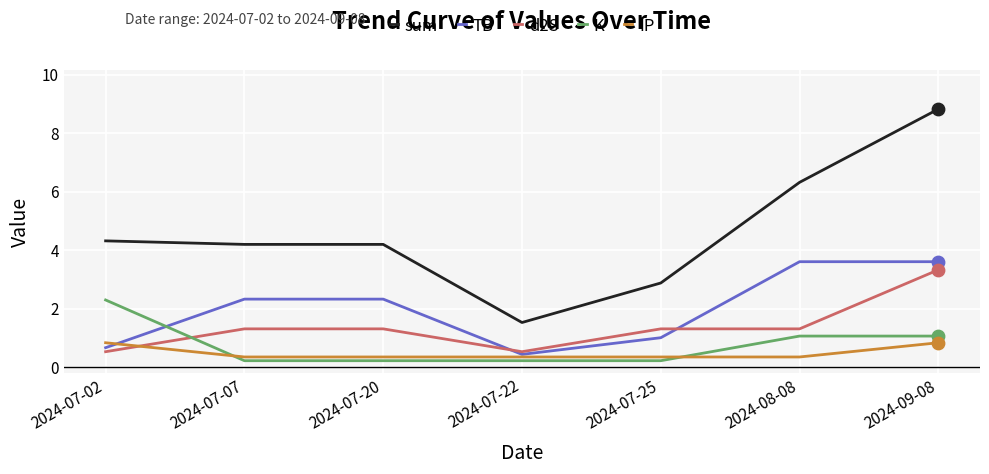

Is the value of TB at 2024-07-02 greater than the value of d2S at 2024-07-02?

Yes